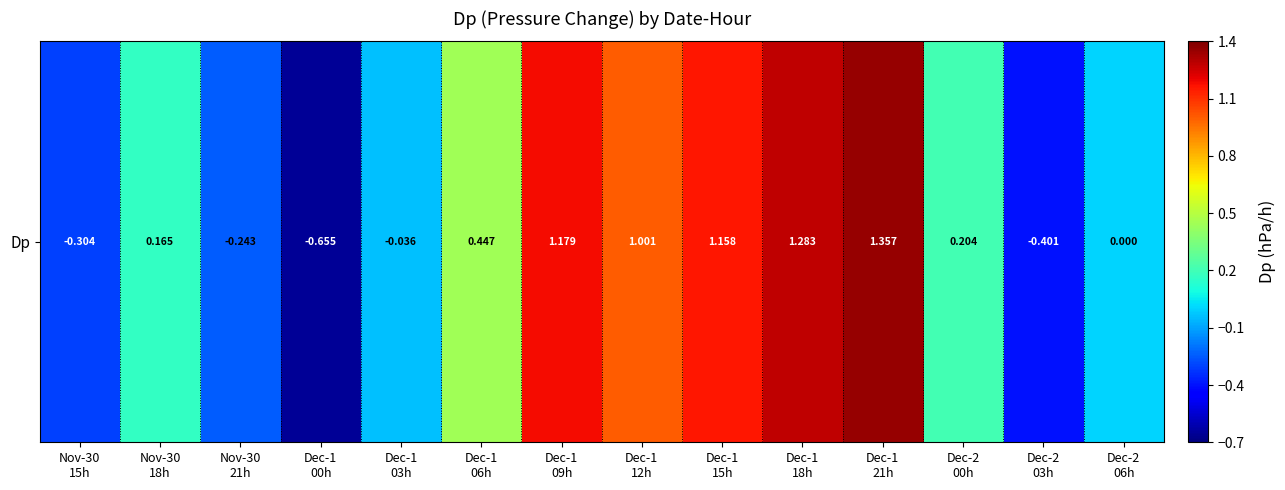

What is the difference between the maximum and minimum values?

2.0